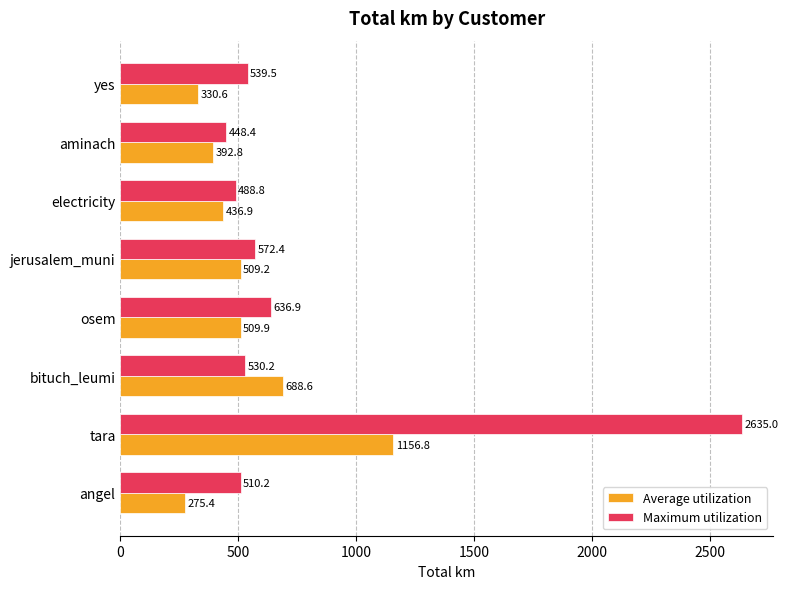

Between osem and aminach, which series saw the biggest shift?

Maximum utilization